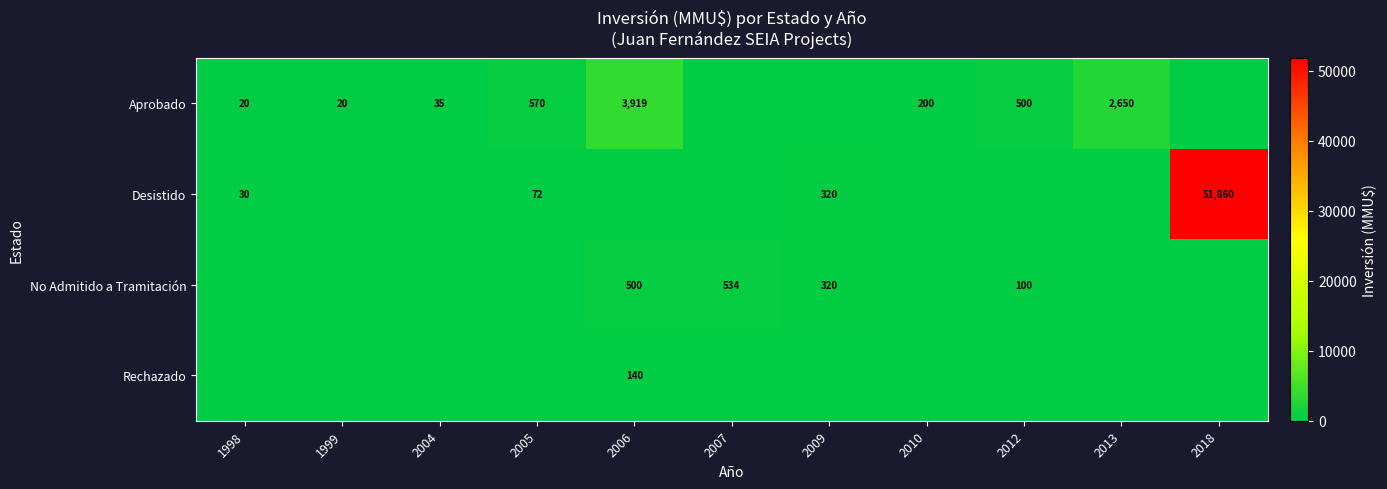

Is it true that Desistido equals 81251 at 2018?

False